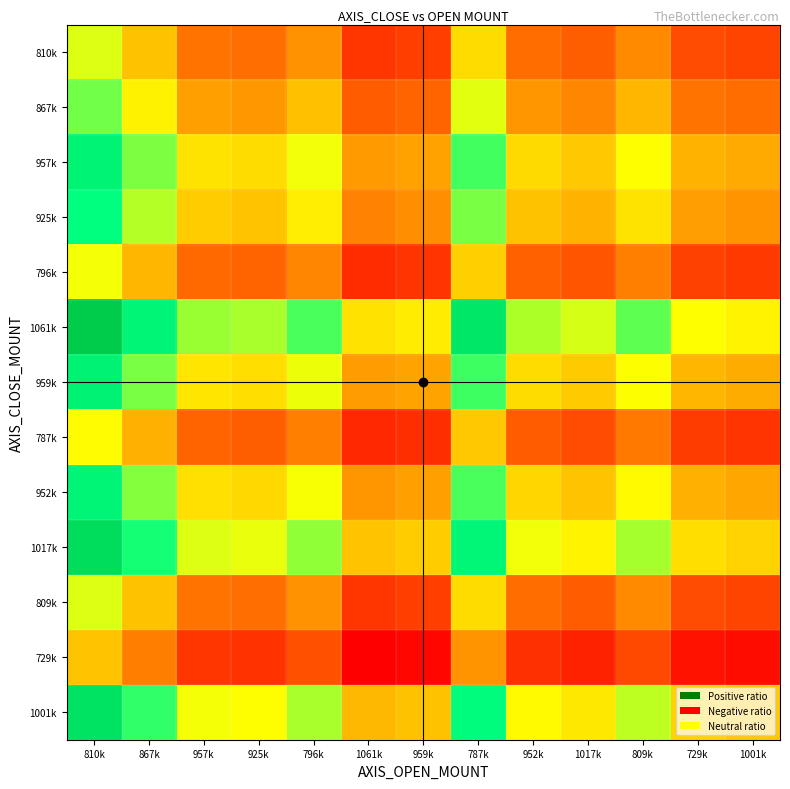

Which has a higher value, 952k or 729k?

952k